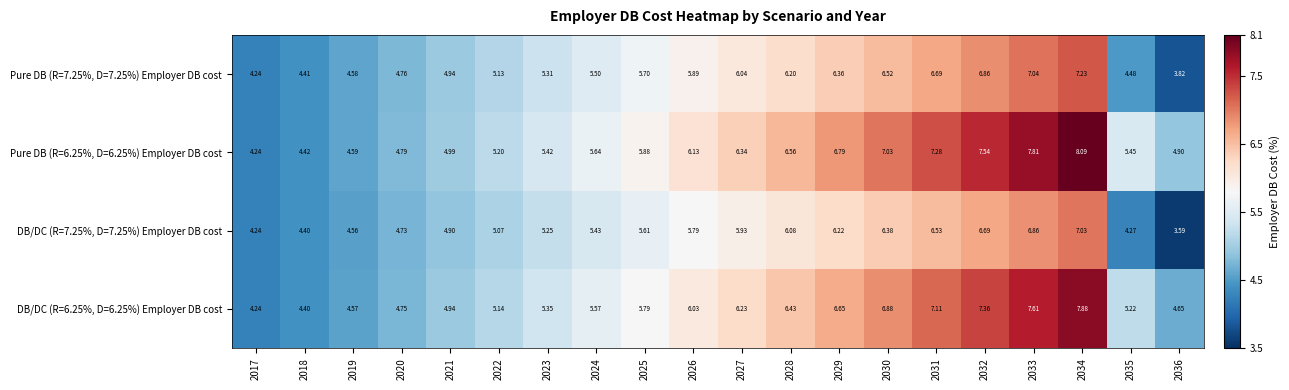

Is the value of DB/DC (R=7.25%, D=7.25%) Employer DB cost at 2020 greater than the value of DB/DC (R=6.25%, D=6.25%) Employer DB cost at 2027?

No